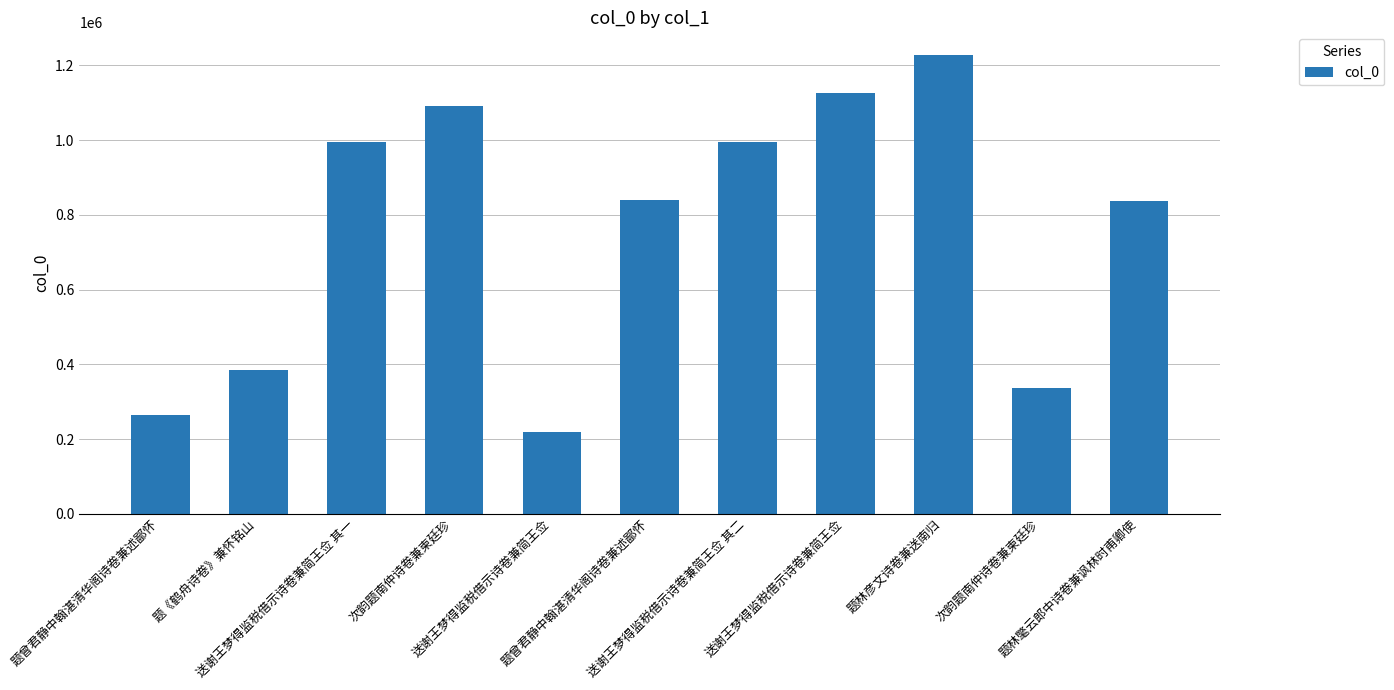

The value at 送谢王梦得监税借示诗卷兼简王佥 其一 is 993739. True or false?

True